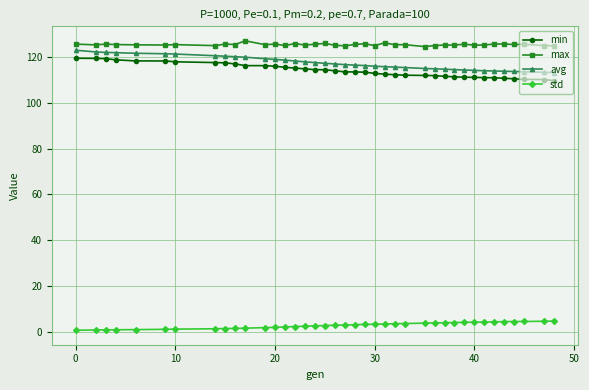

What is the value of the avg point at the 30th from the left?

114.3